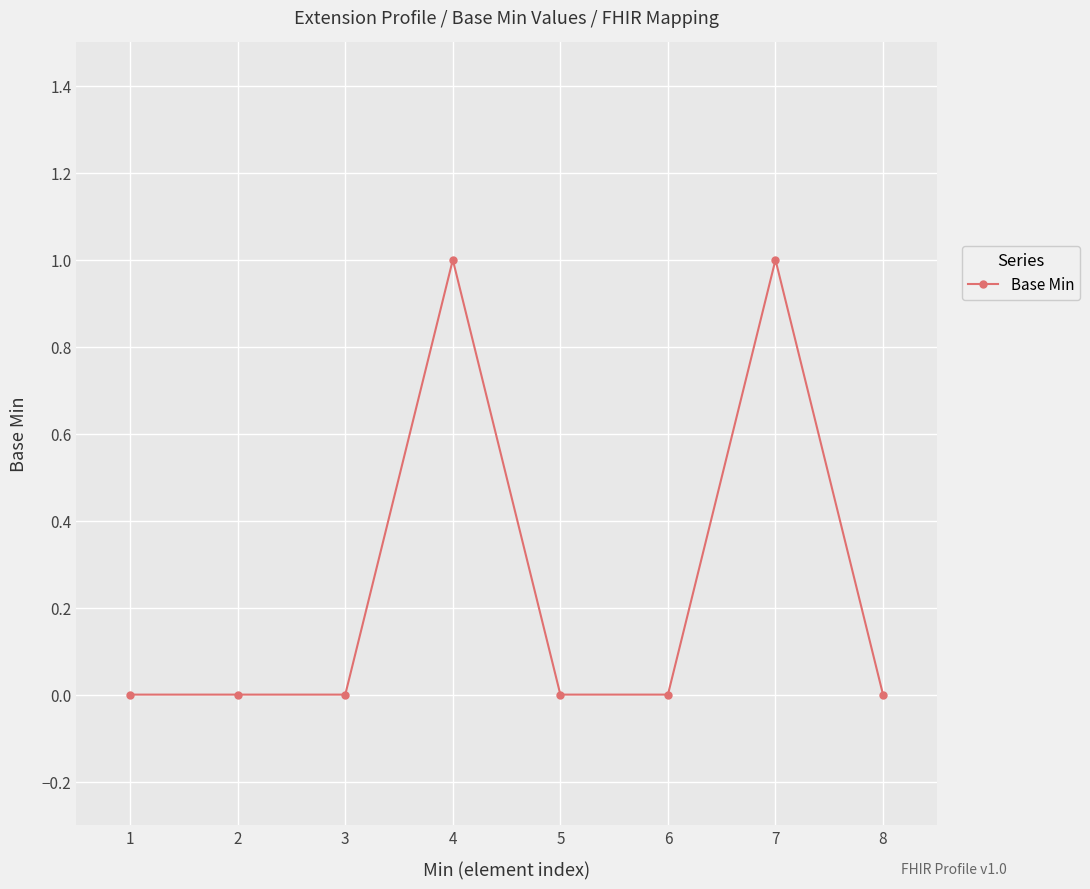

Reading right to left, transcribe all the data shown in this chart.

0	1	0	0	1	0	0	0